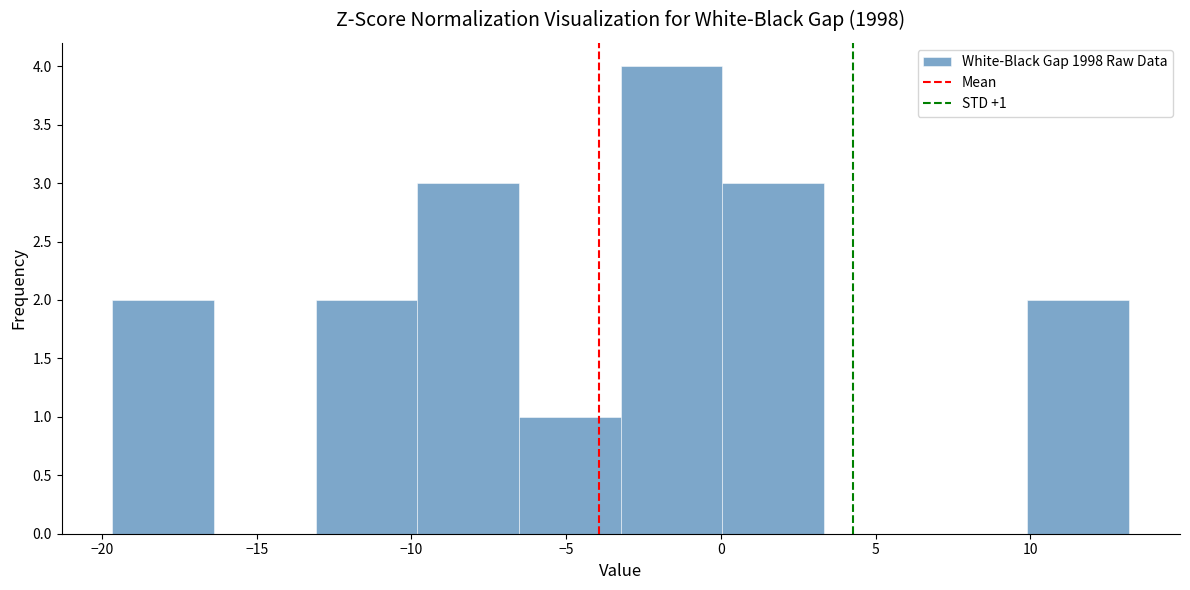

Over which range of the x-axis is the bar tallest?

-3.0 to 0.0